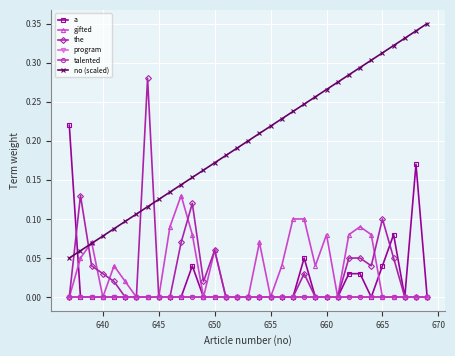

Rank the series by their maximum value, from highest to lowest.

no (scaled), the, a, gifted, program, talented